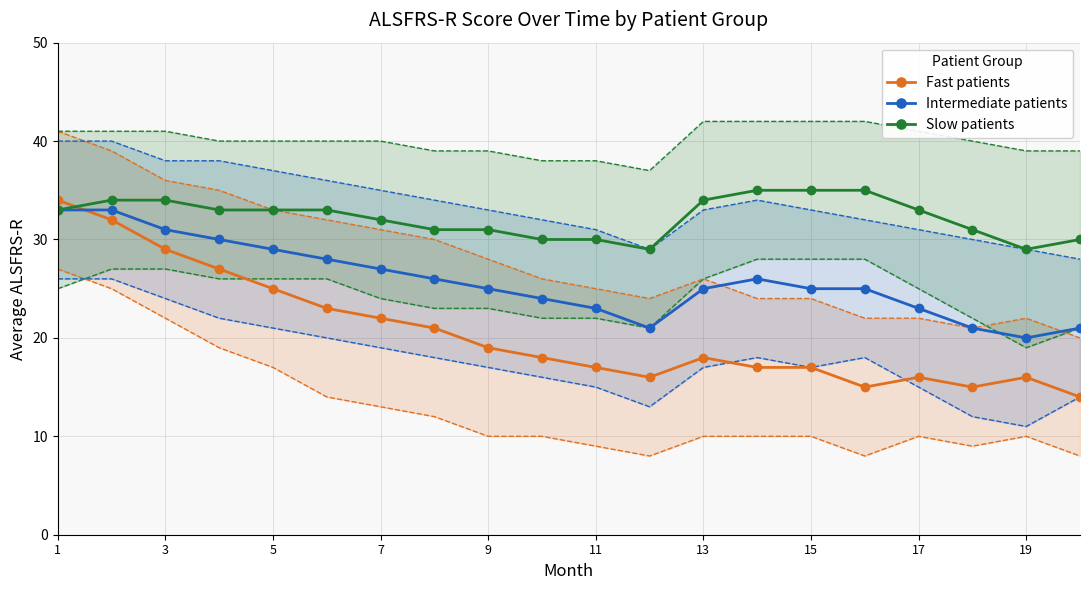

At how many categories does at least one series exceed 16?

20